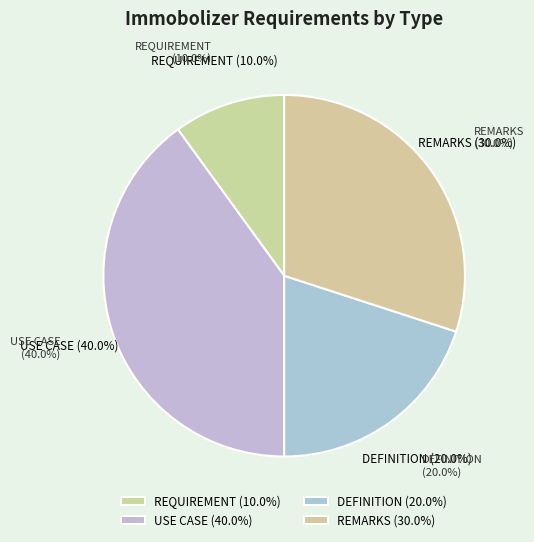

Count the number of slices in the pie.

4